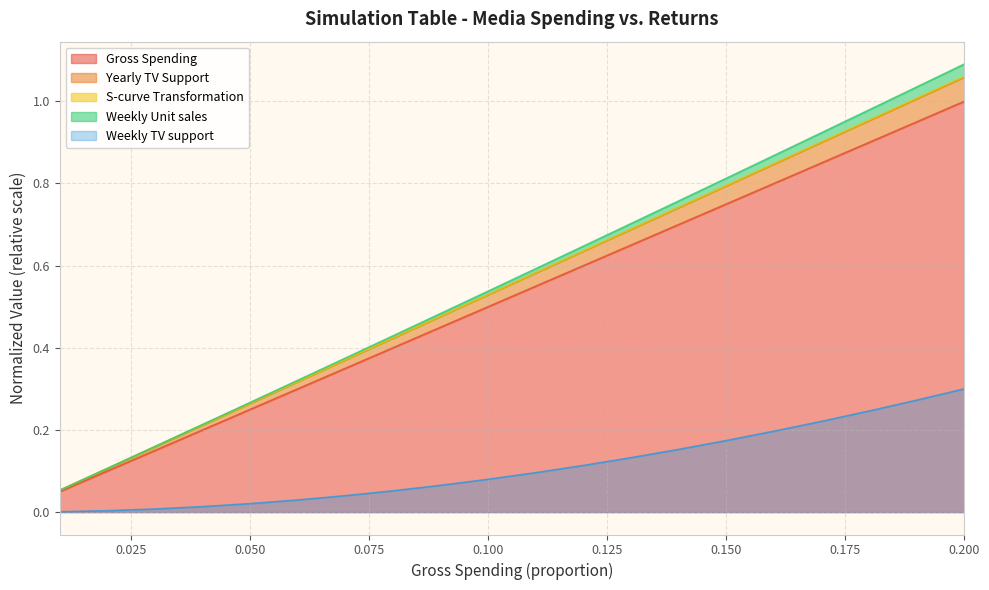

Is the value of Weekly TV support at 0.14 greater than the value of Yearly TV Support at 0.11?

No